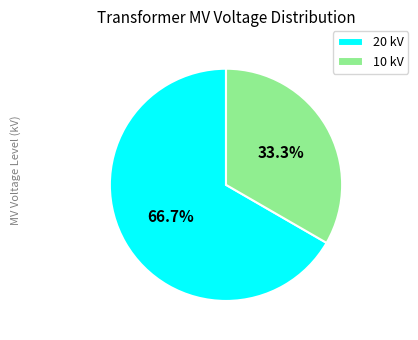

What percentage do 10 kV and 20 kV together represent?

100.0%